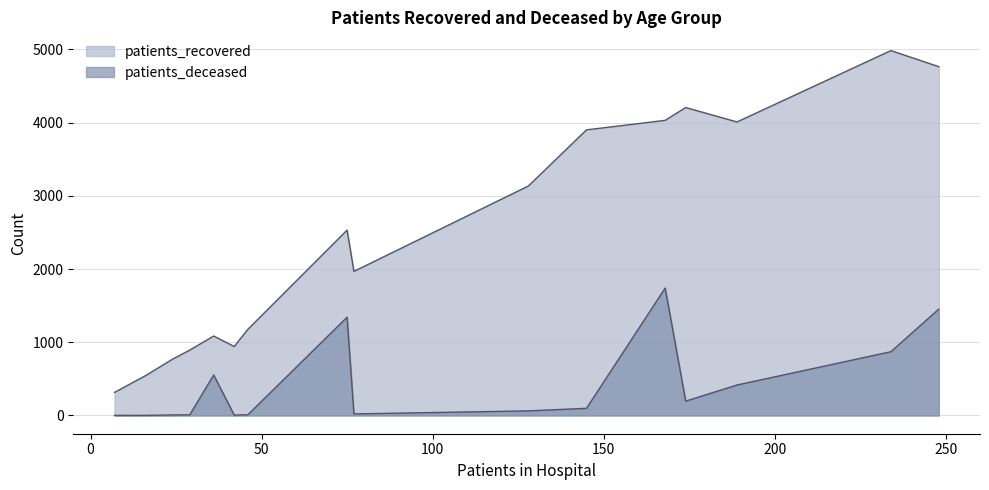

How many lines are shown in the chart?

2